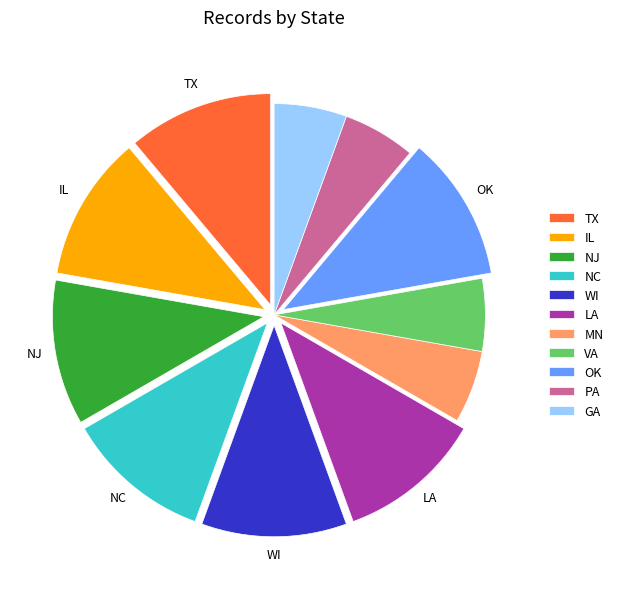

Is there any slice that represents more than half of the pie?

No